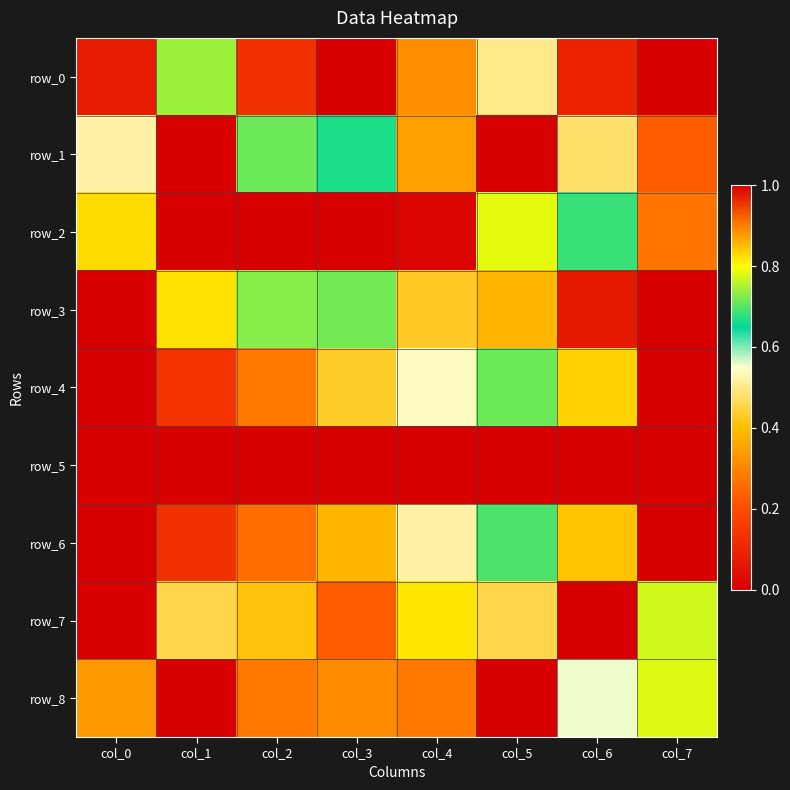

What is the sum of all row_3 values?

4.1